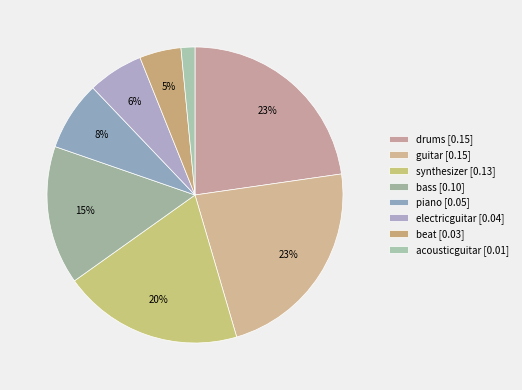

How many segments does this pie chart have?

8